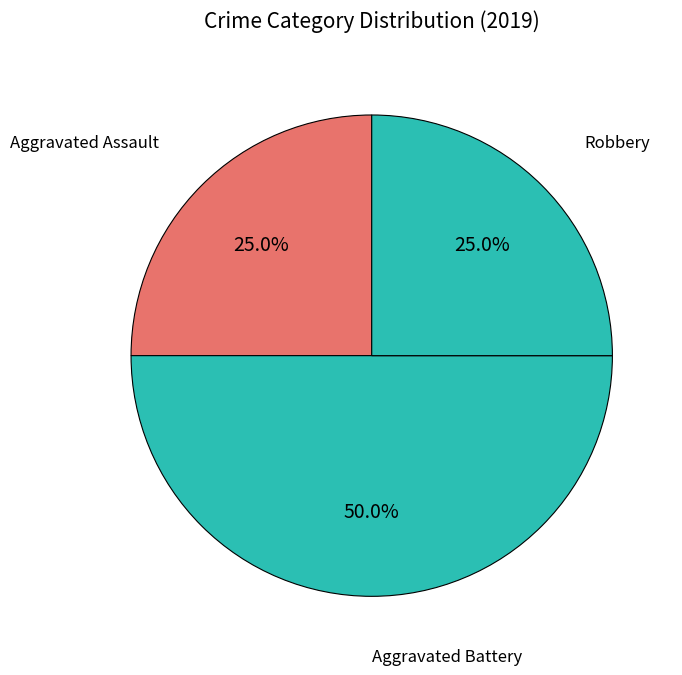

What percentage is the Robbery slice, to the nearest percent?

25%